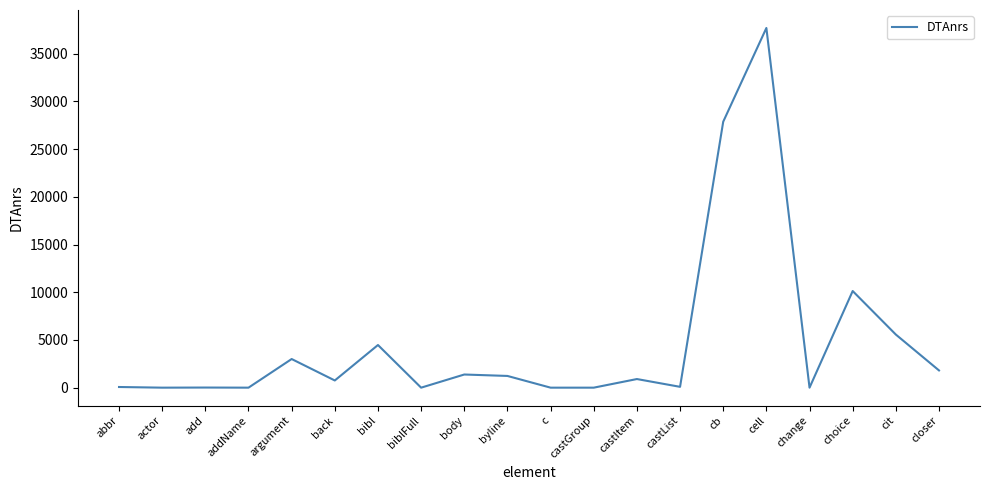

What is the change in value from biblFull to cell?

+37698